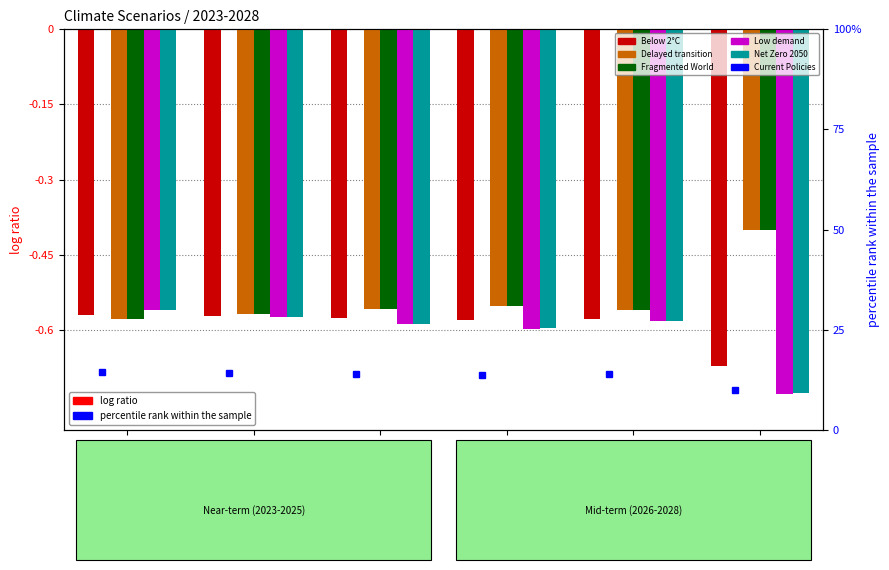

Which category has the lowest value in the Below 2°C series?

2028